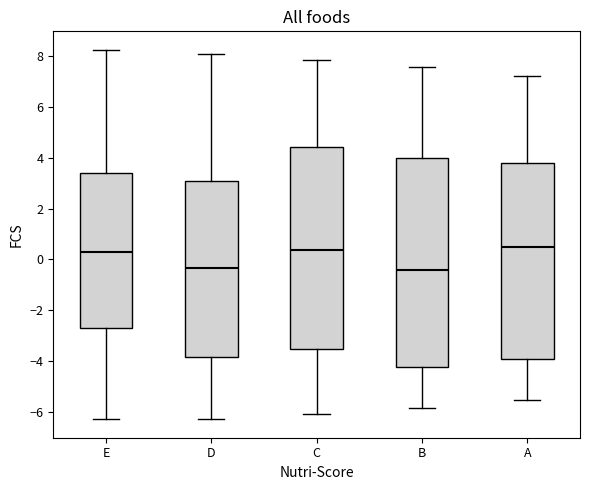

Reading left to right, read every box against the y-axis: the position of its median line, the range the box covers, and the ends of its whiskers. The values are not printed on the chart, so give them approximately, as read against the axis.

E: median 0.2, box -2.6 to 3.4, whiskers -6.2 to 8.2
D: median -0.4, box -3.8 to 3.0, whiskers -6.2 to 8.0
C: median 0.4, box -3.6 to 4.4, whiskers -6.2 to 7.8
B: median -0.4, box -4.2 to 4.0, whiskers -5.8 to 7.6
A: median 0.4, box -4.0 to 3.8, whiskers -5.6 to 7.2